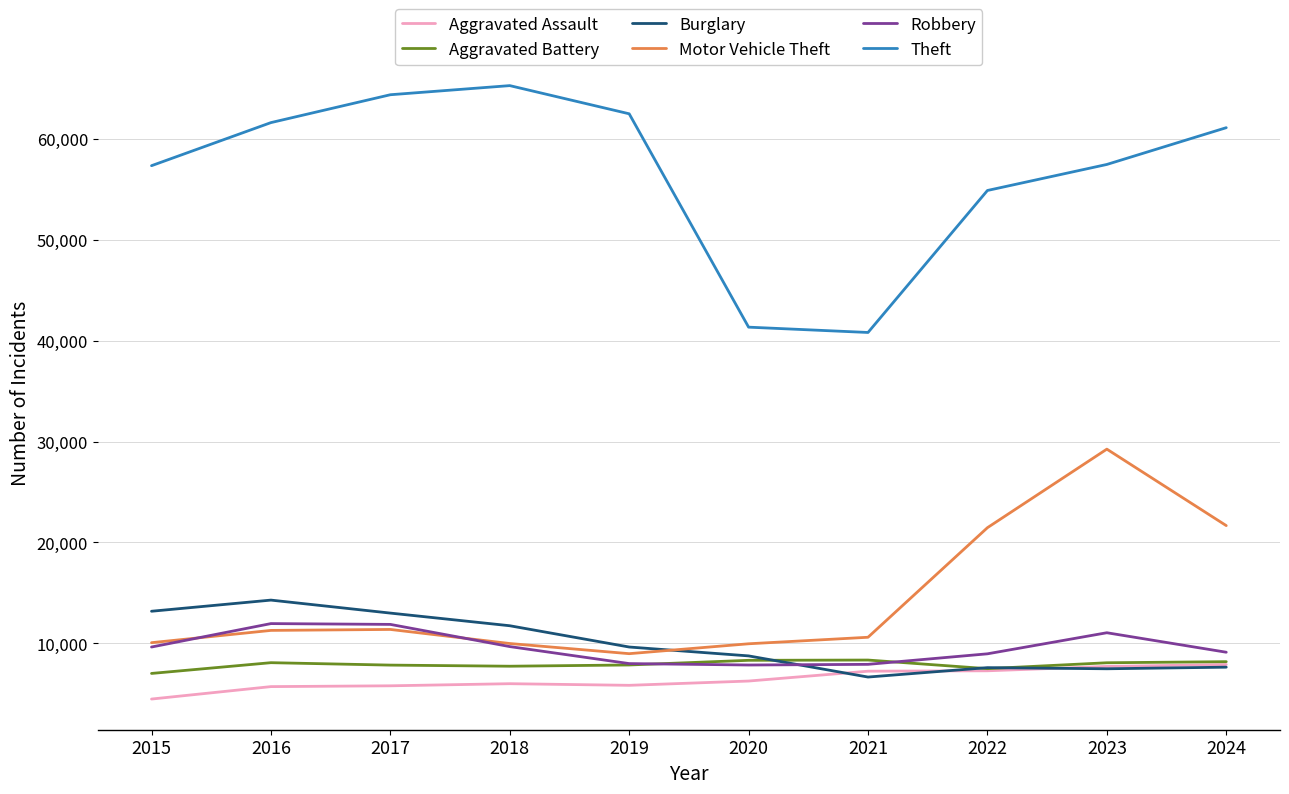

What is the difference between the highest and lowest values at 2016?

55910